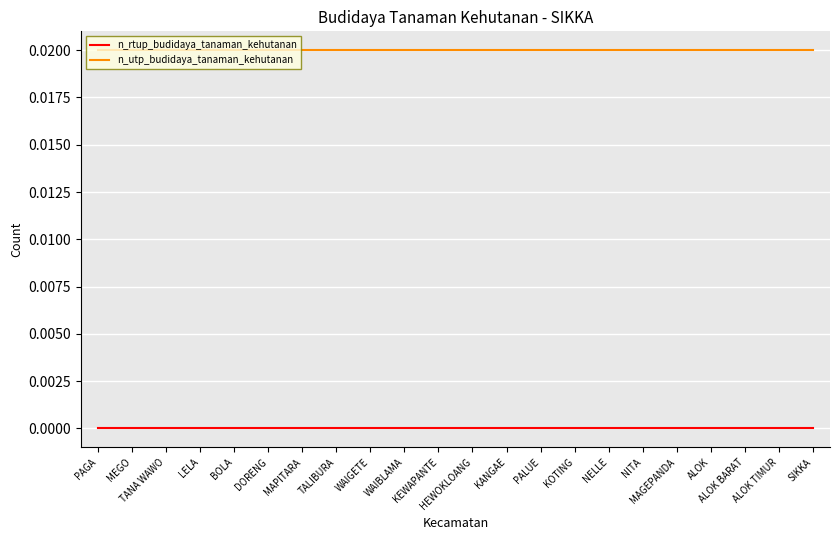

True or false: n_utp_budidaya_tanaman_kehutanan and n_rtup_budidaya_tanaman_kehutanan cross at least once.

False